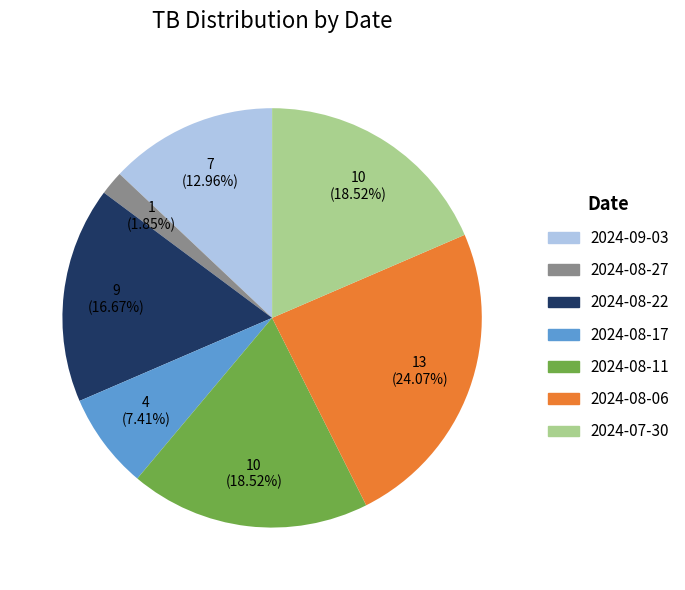

What percentage is NOT represented by 2024-07-30?

81.5%